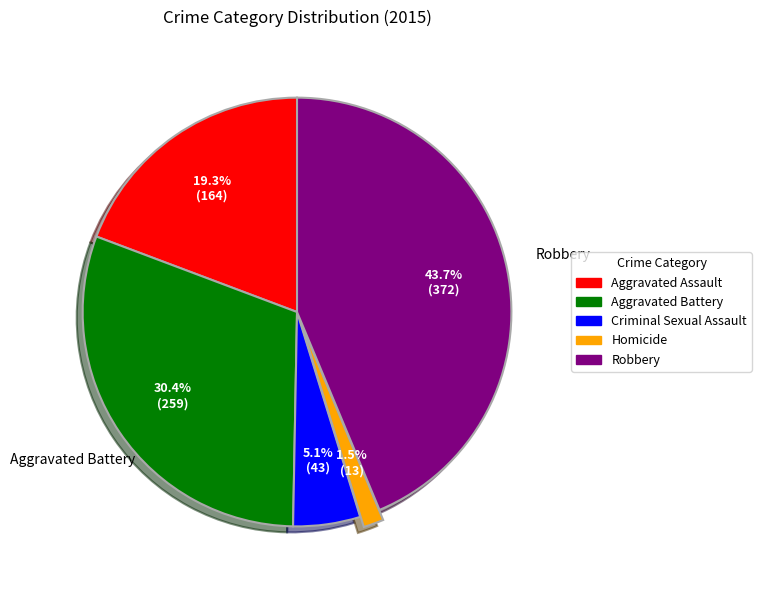

Rank the categories by value from lowest to highest.

Homicide, Criminal Sexual Assault, Aggravated Assault, Aggravated Battery, Robbery